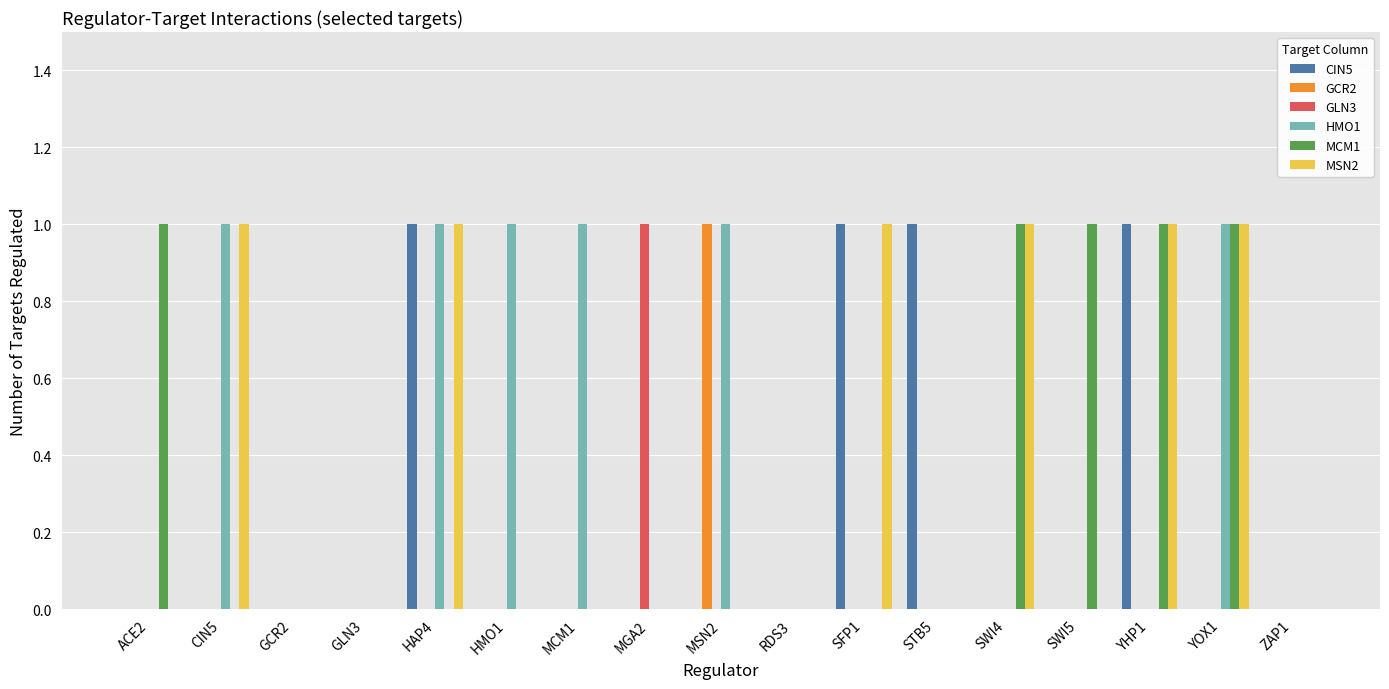

Is the value of GLN3 at GLN3 greater than the value of CIN5 at SFP1?

No